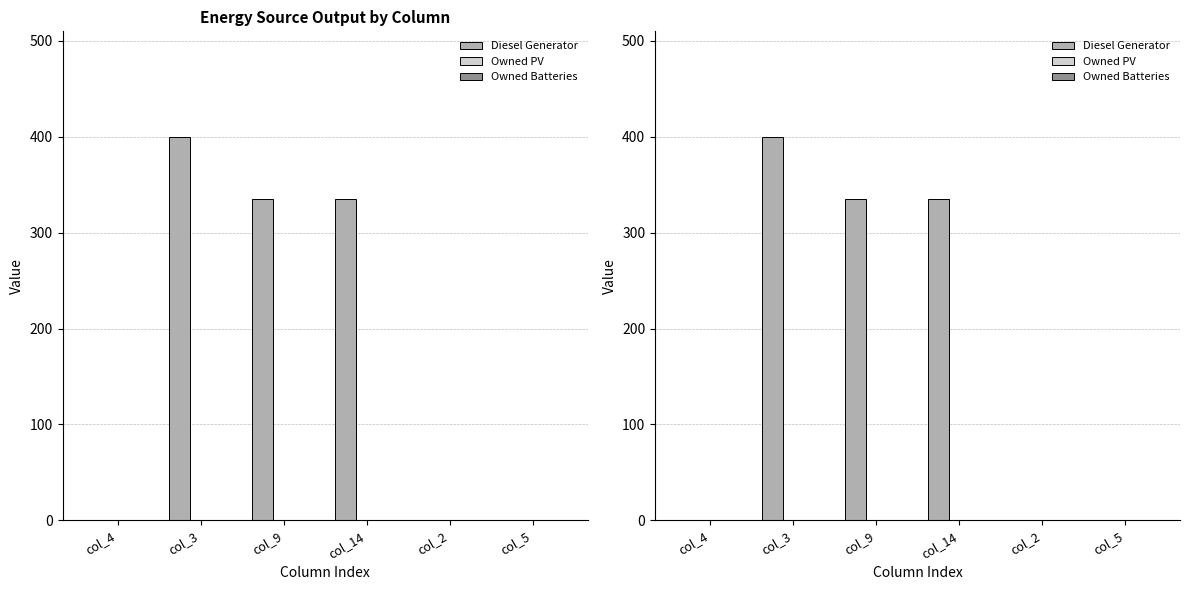

At which category is the sum across all series the highest?

col_3